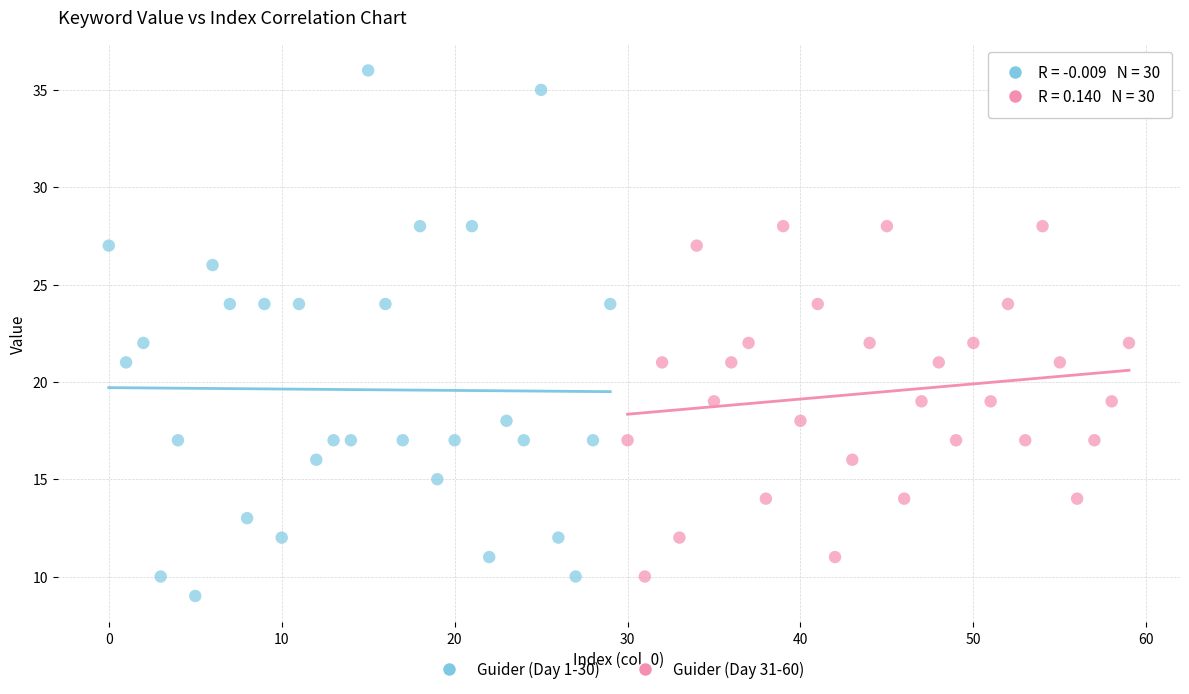

Which series contains the highest Y value?

Guider (Day 1-30)